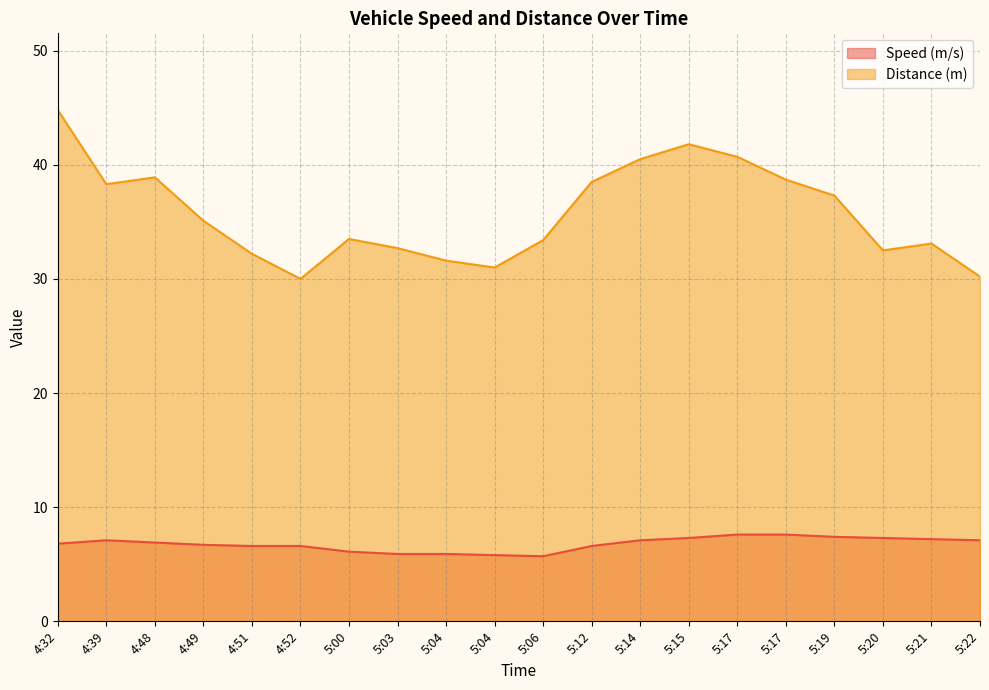

Is the value of Distance (m) at 5:03 greater than the value of Speed (m/s) at 5:15?

Yes